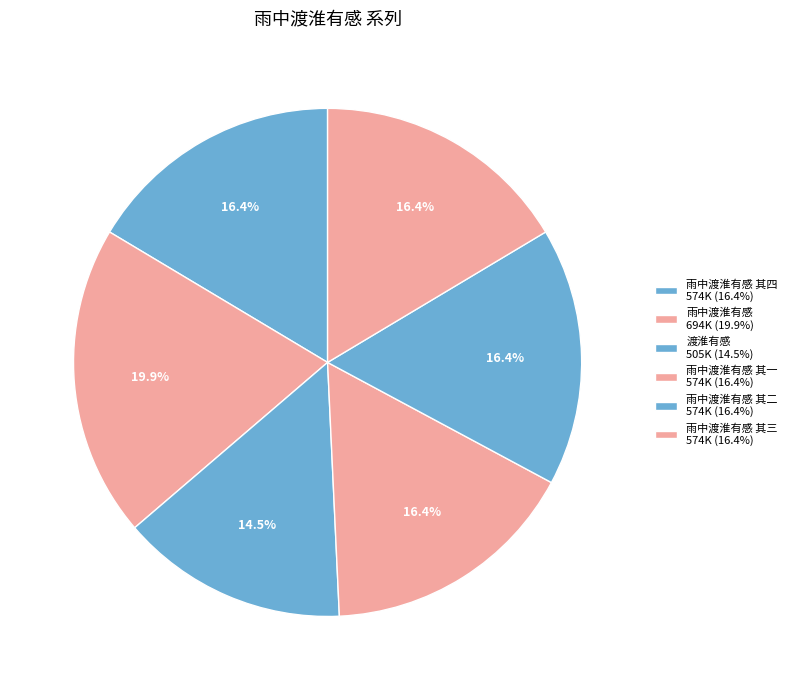

Count the number of slices in the pie.

6